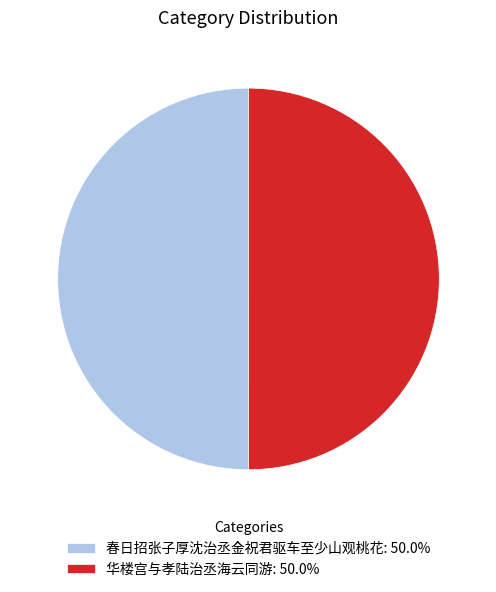

Count the number of slices in the pie.

2